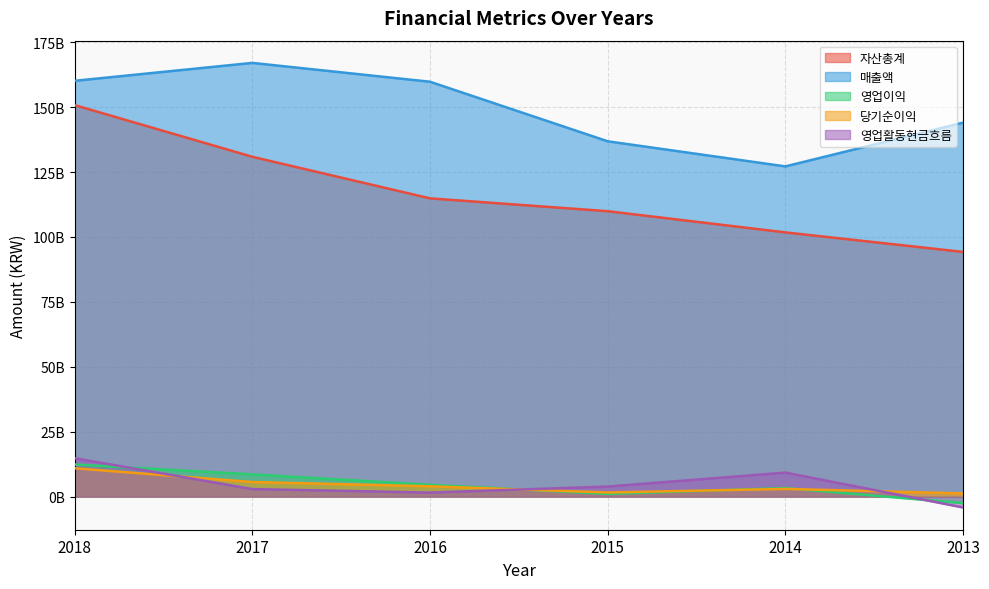

Does the chart display data point markers on the line(s)?

No